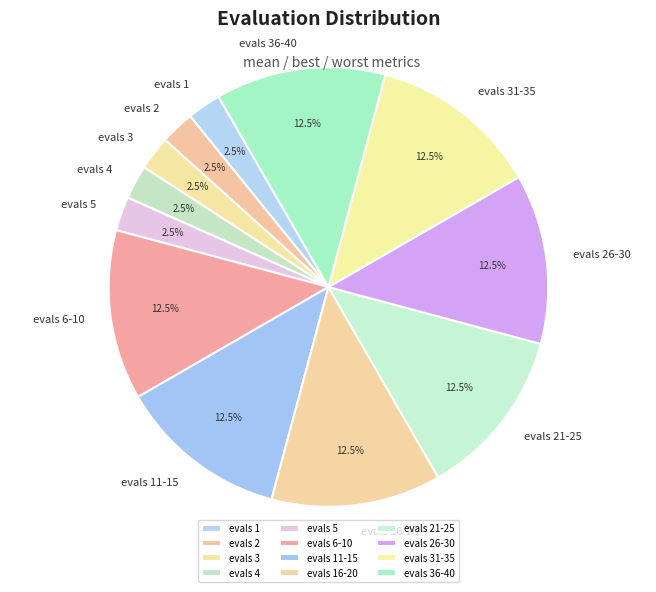

Does evals 26-30 account for over 50% of the chart?

No